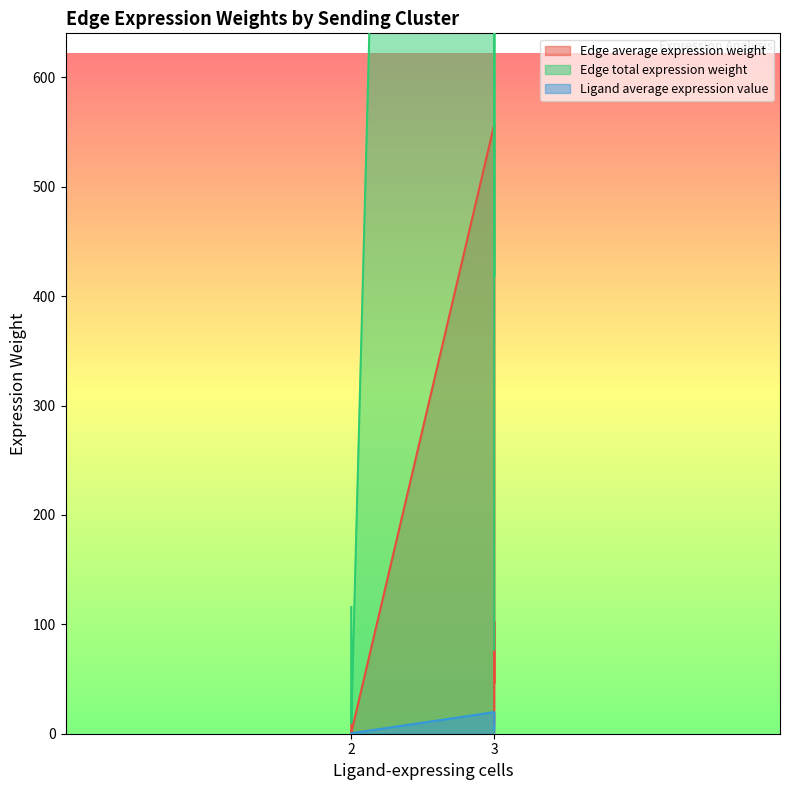

What are all the series names shown in the legend?

Edge average expression weight, Edge total expression weight, Ligand average expression value